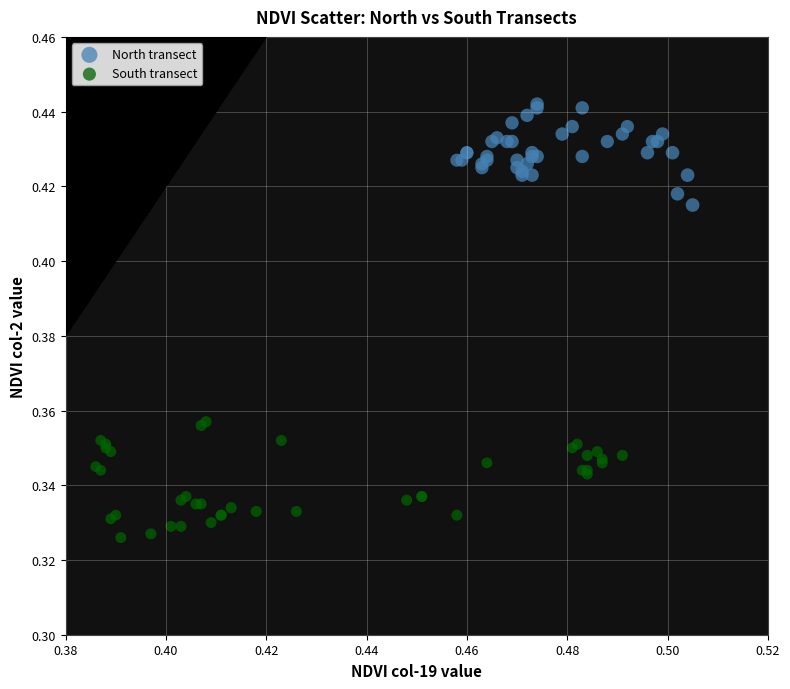

Which series contains the highest Y value?

North transect